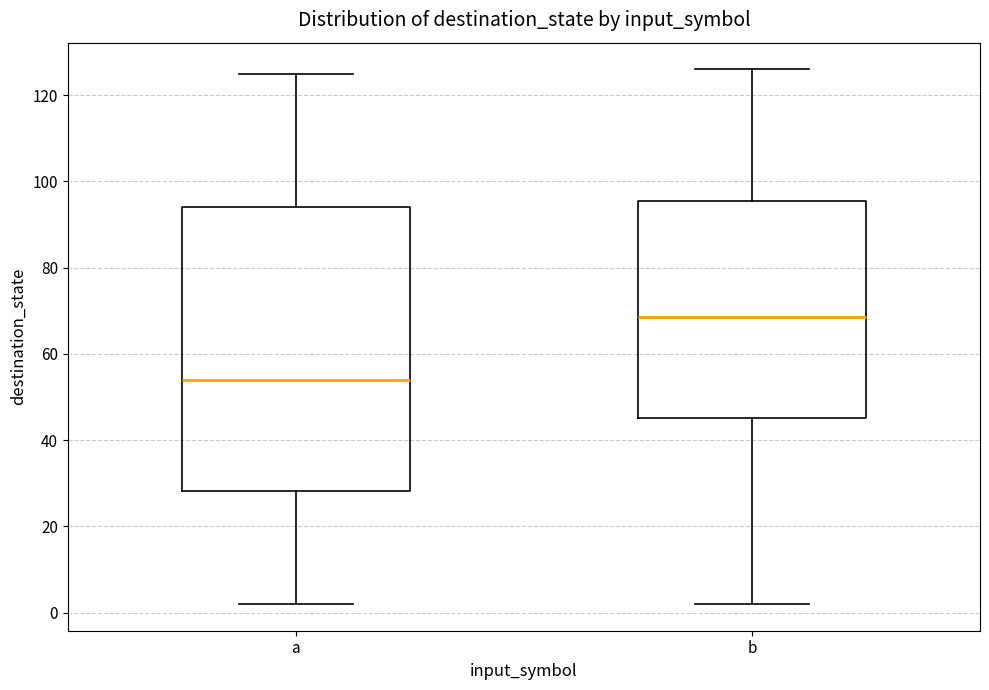

Reading left to right, read every box against the y-axis: the position of its median line, the range the box covers, and the ends of its whiskers. The values are not printed on the chart, so give them approximately, as read against the axis.

a: median 54, box 28 to 94, whiskers 2 to 126
b: median 68, box 46 to 96, whiskers 2 to 126